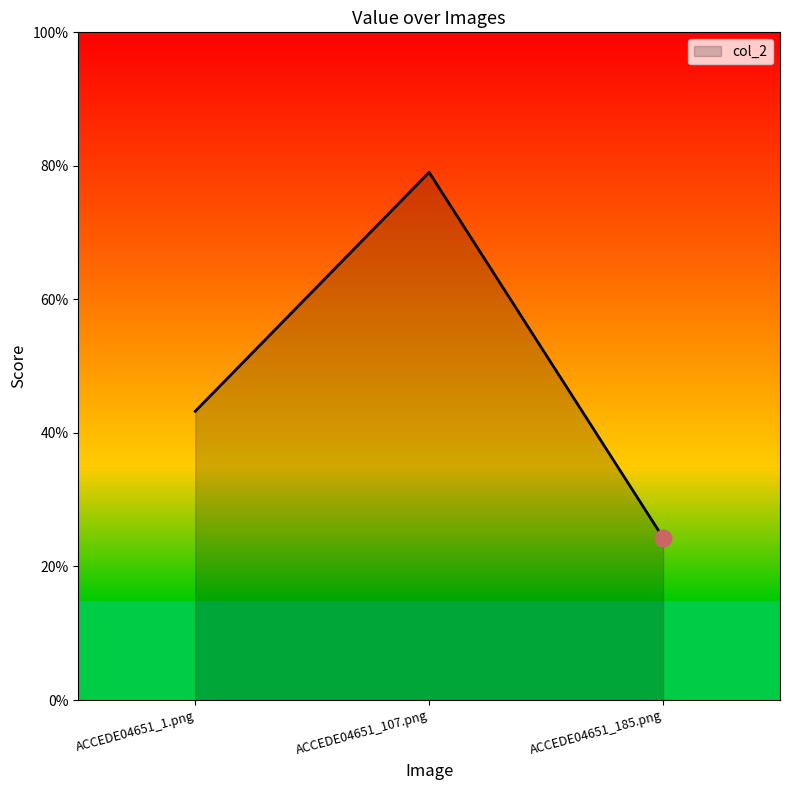

What is the difference between the values at ACCEDE04651_185.png and ACCEDE04651_1.png?

0.2